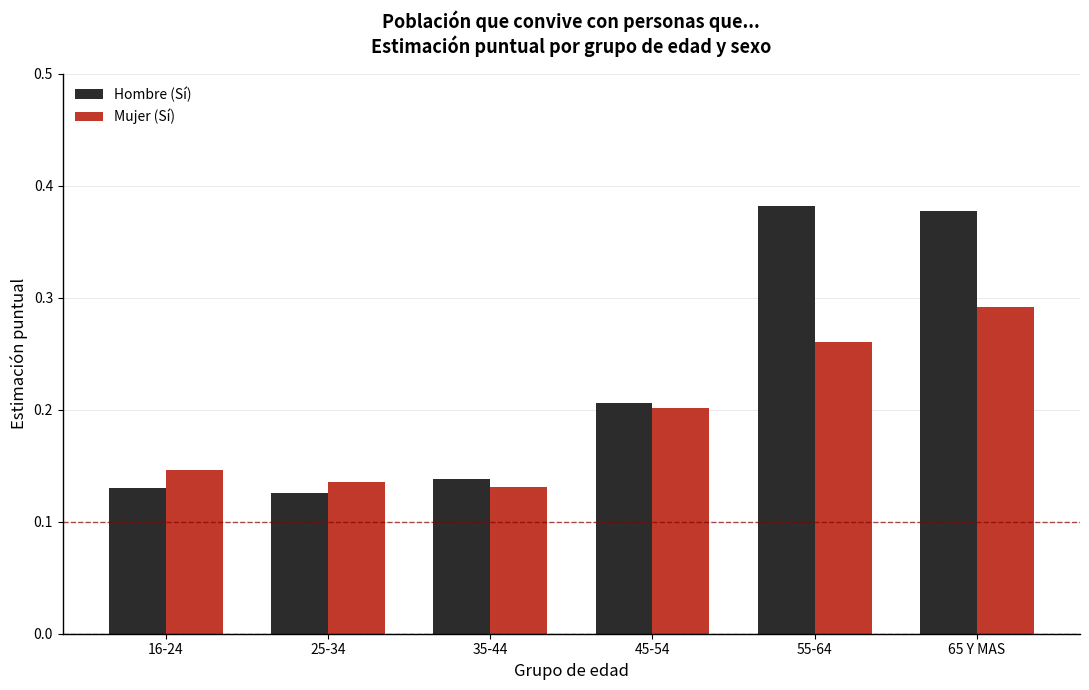

What is the sum of all Hombre (Sí) values?

1.4